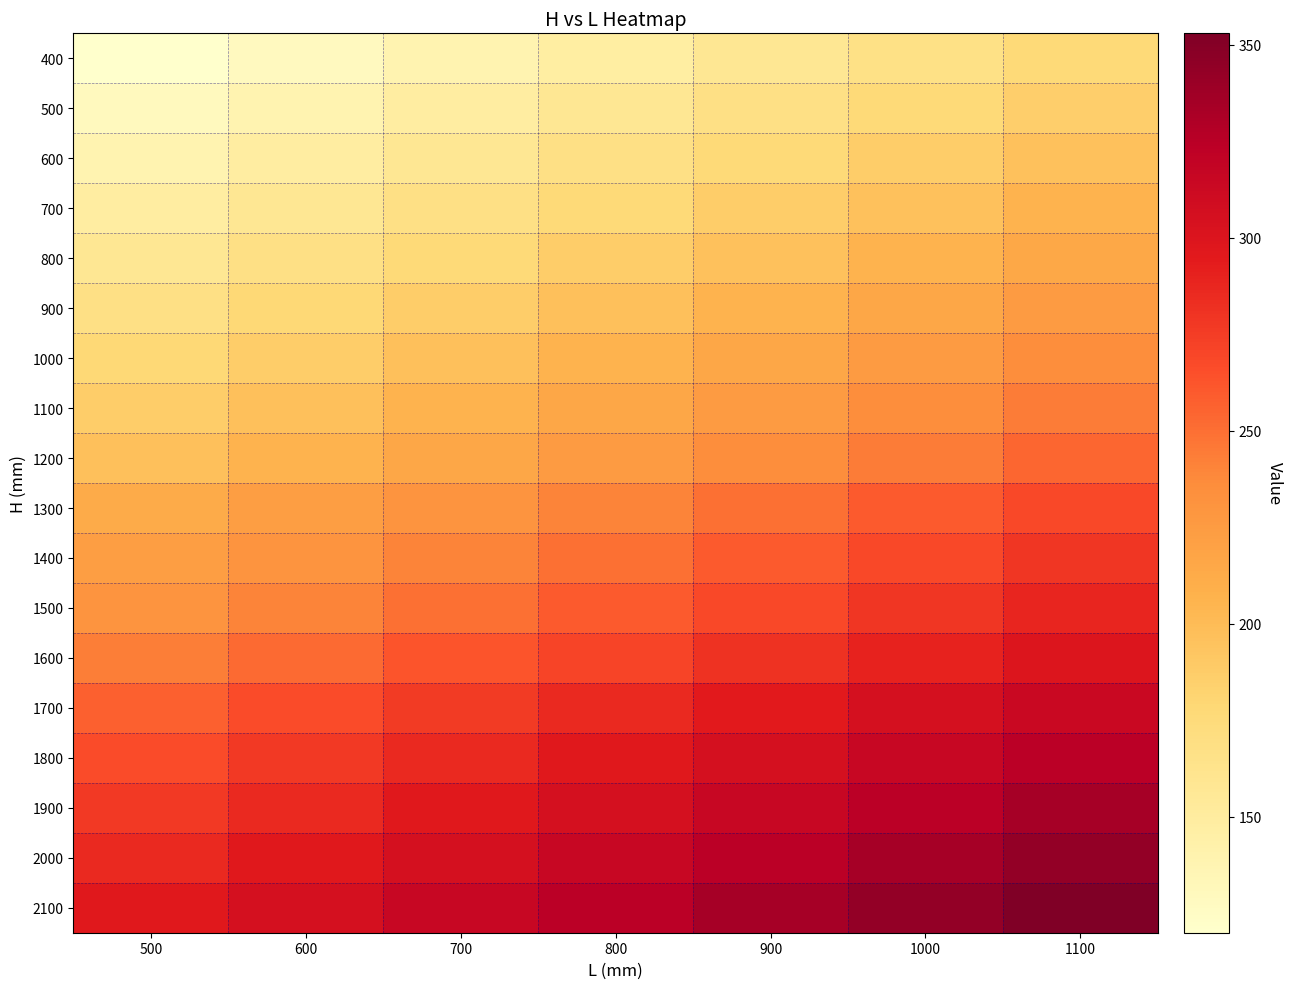

List the series in order of their peak value, lowest first.

400, 500, 600, 700, 800, 900, 1000, 1100, 1200, 1300, 1400, 1500, 1600, 1700, 1800, 1900, 2000, 2100